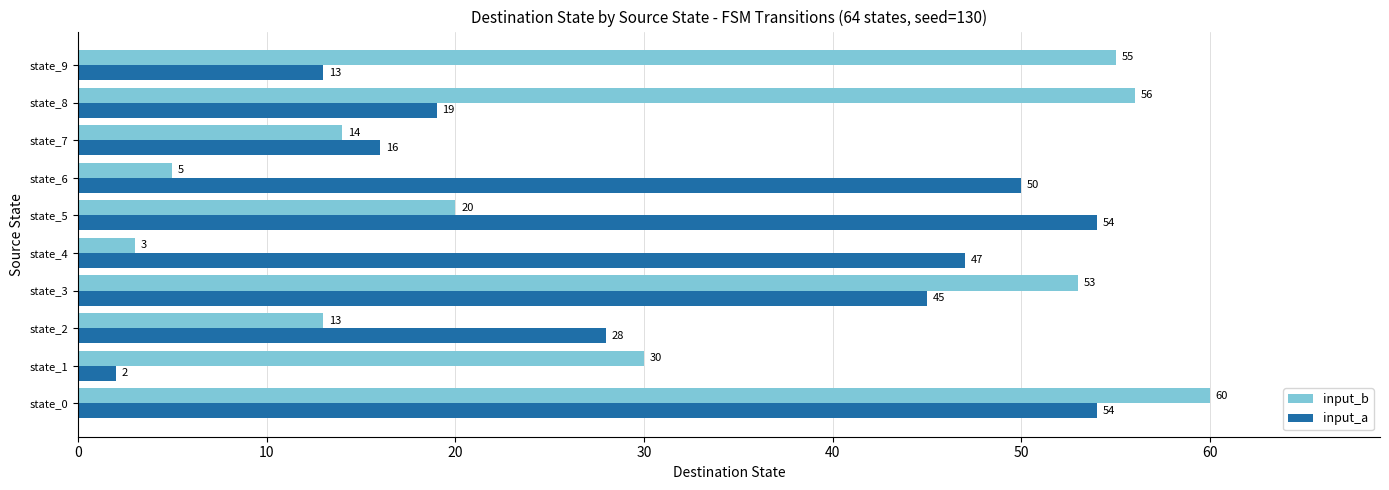

Rank the series by their average value, from lowest to highest.

input_b, input_a